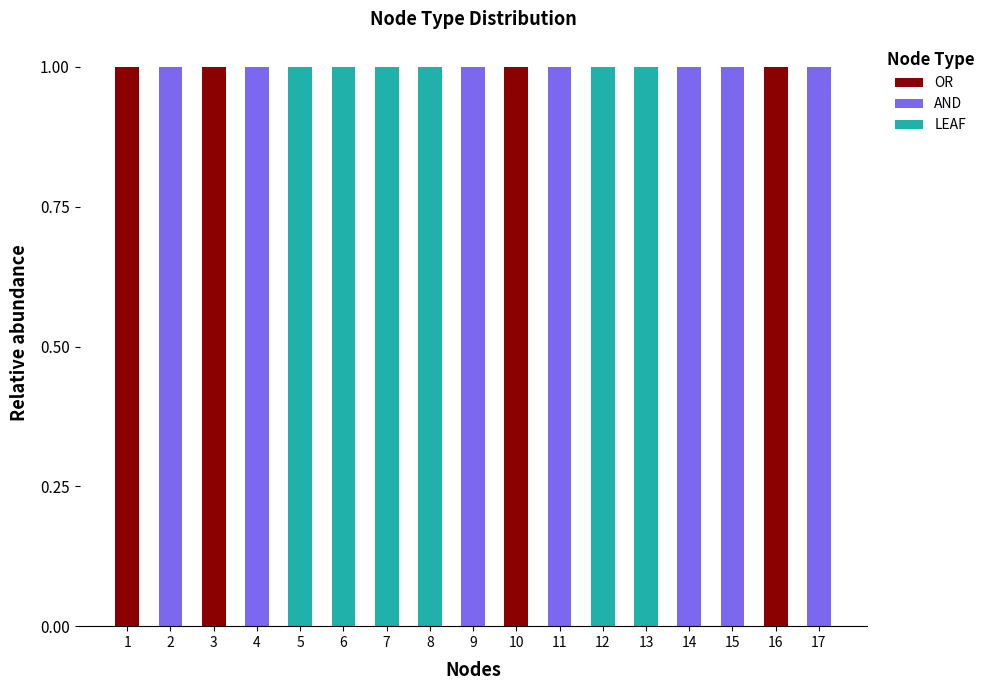

What is the sum of all OR values?

4